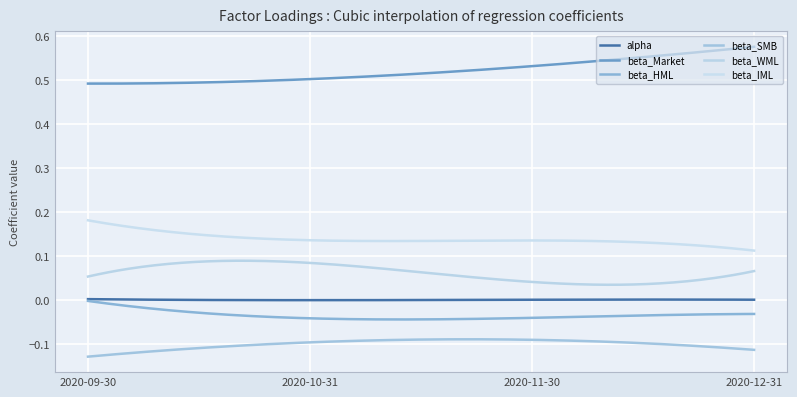

Reading right to left, list all the values displayed in this chart.

alpha: 0.0	0.0	-0.0	0.0
beta_Market: 0.6	0.5	0.5	0.5
beta_HML: -0.0	-0.0	-0.0	-0.0
beta_SMB: -0.1	-0.1	-0.1	-0.1
beta_WML: 0.1	0.0	0.1	0.1
beta_IML: 0.1	0.1	0.1	0.2